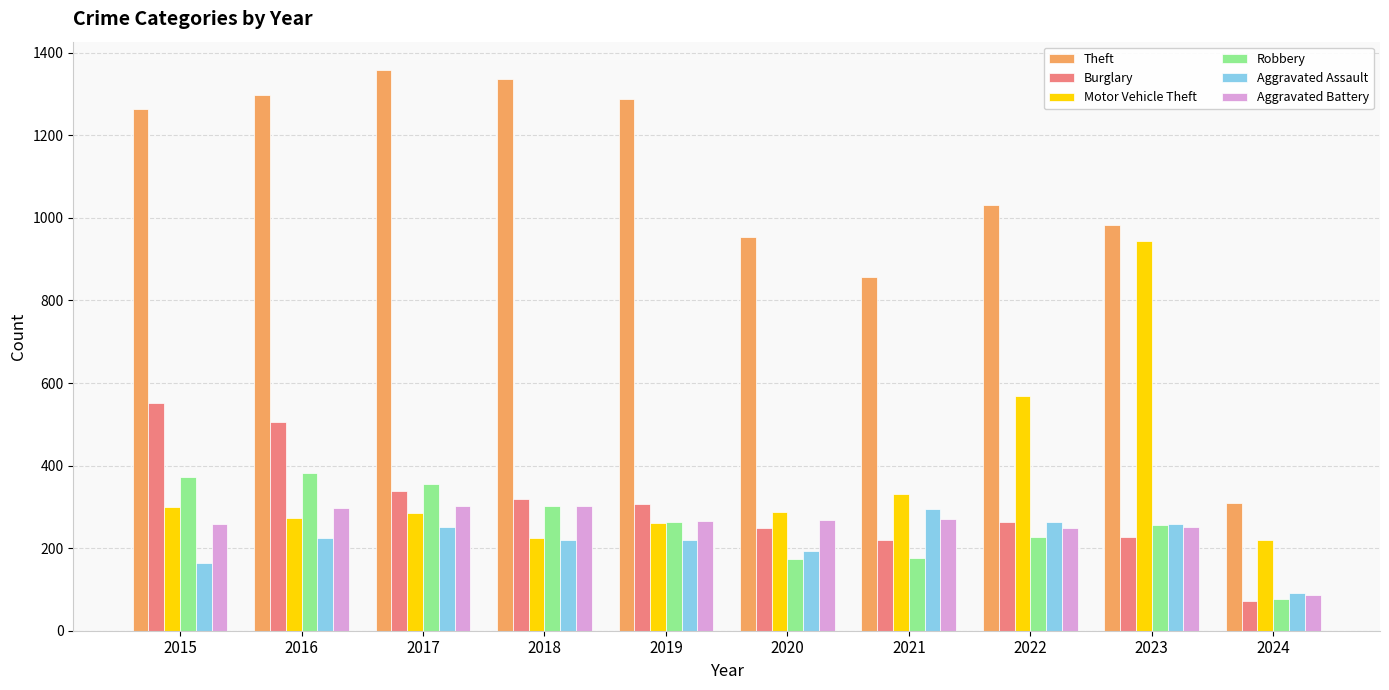

What is the difference between the maximum and minimum values in the Robbery series?

305